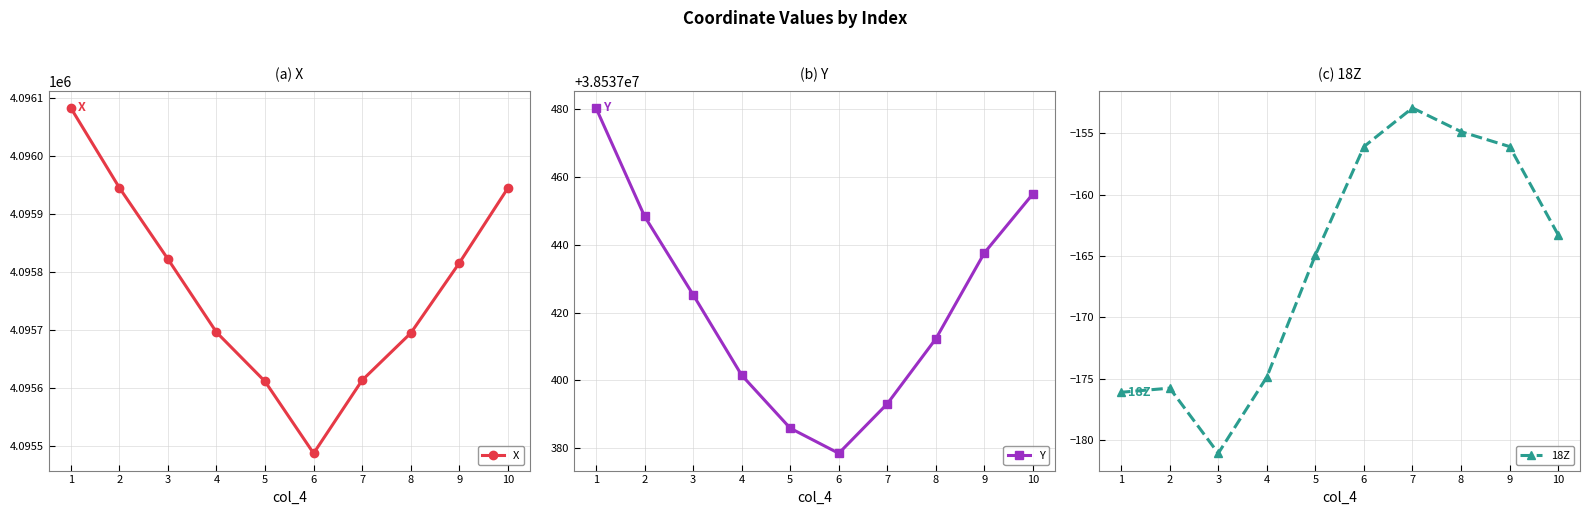

How many categories are shown in the chart?

10